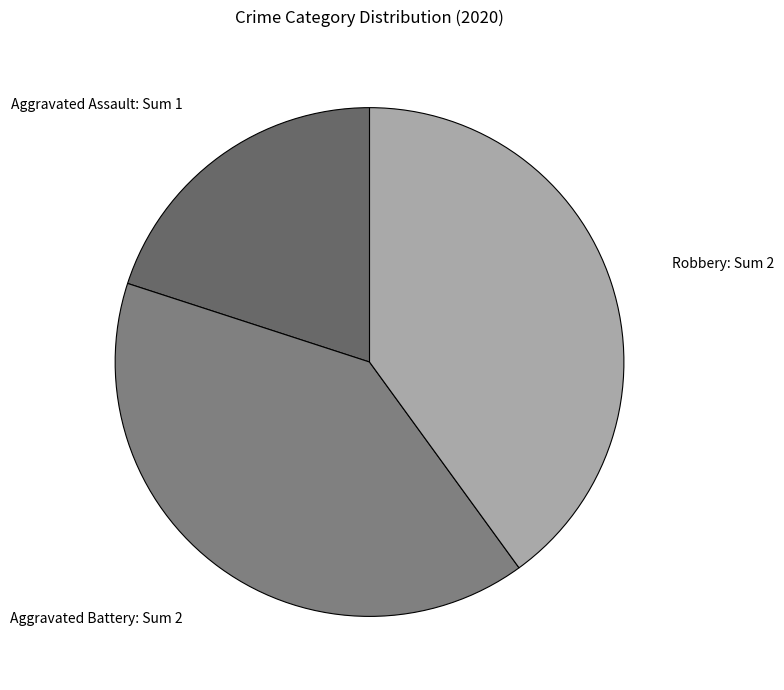

Do Robbery and Aggravated Assault together represent more than half of the pie?

Yes